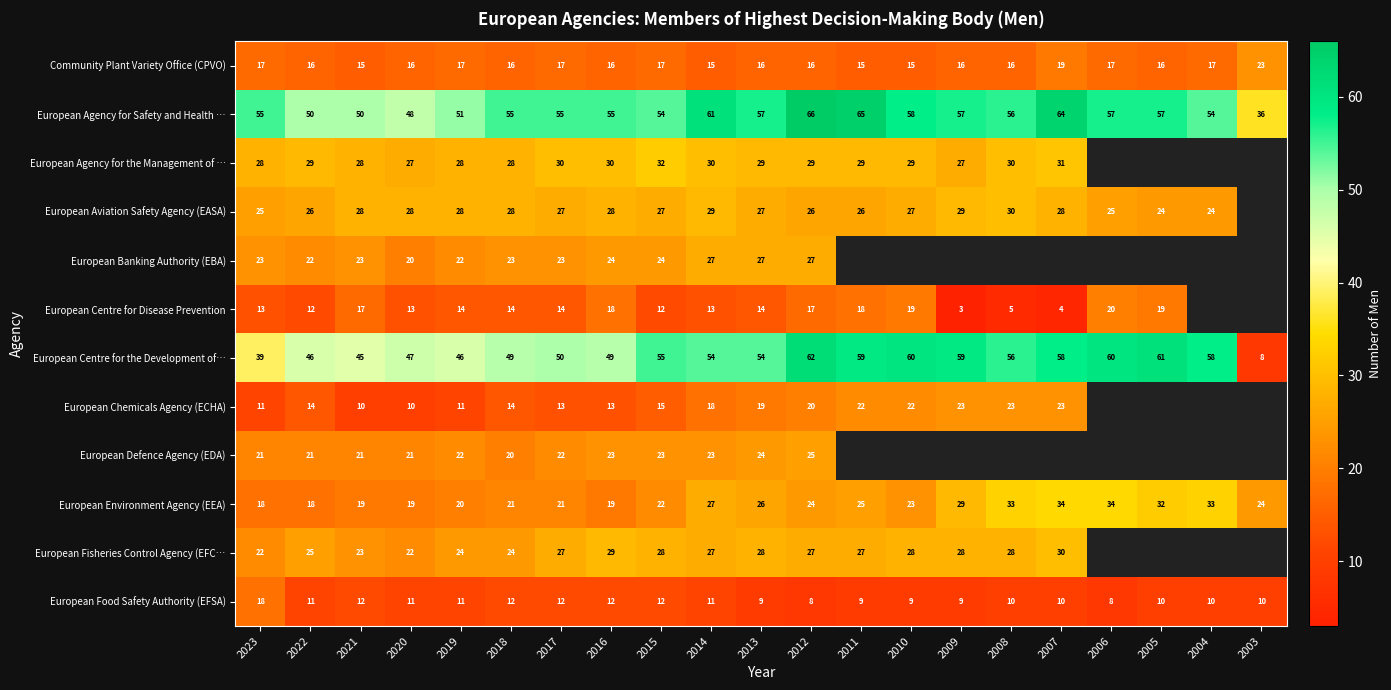

Between 2022 and 2016, which series saw the biggest shift?

European Centre for Disease Prevention